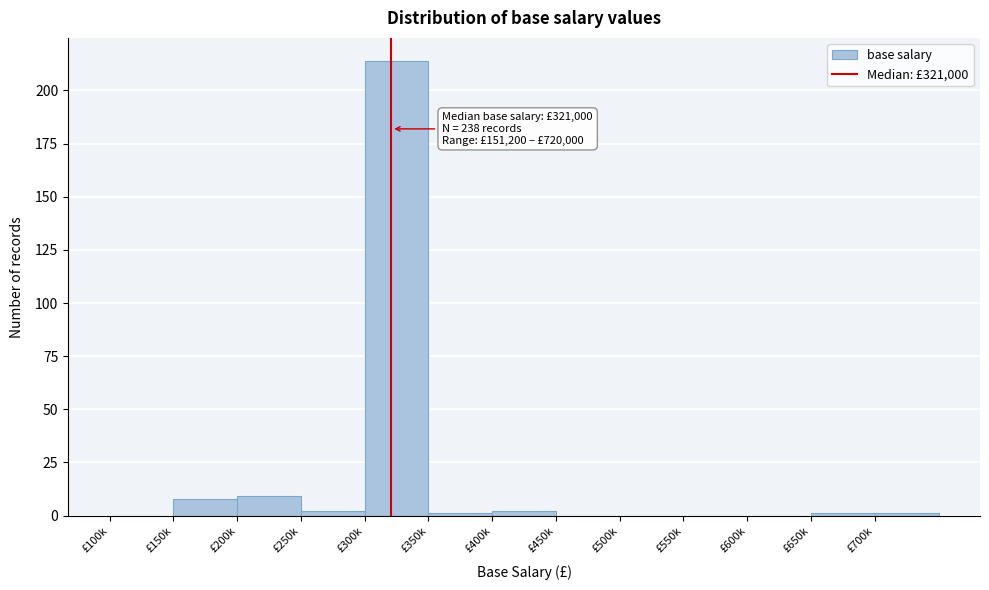

Reading left to right, transcribe all the data shown in this chart.

£100k=0	£150k=8	£200k=9	£250k=2	£300k=214	£350k=1	£400k=2	£450k=0	£500k=0	£550k=0	£600k=0	£650k=1	£700k=1